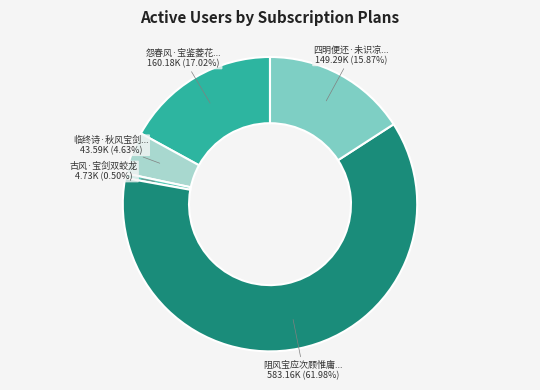

How many segments does this pie chart have?

5